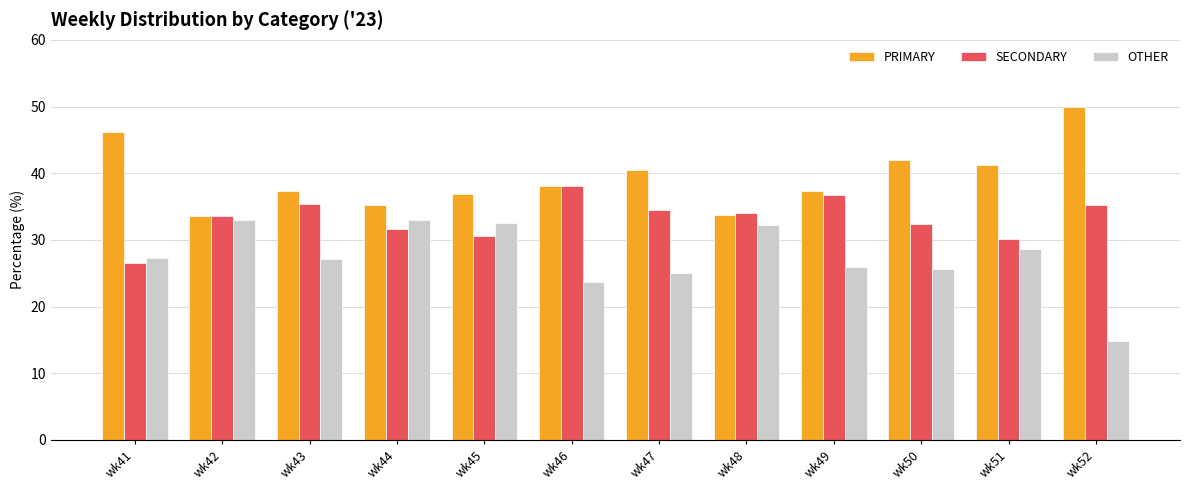

Where is OTHER nearest to the value 23?

wk46